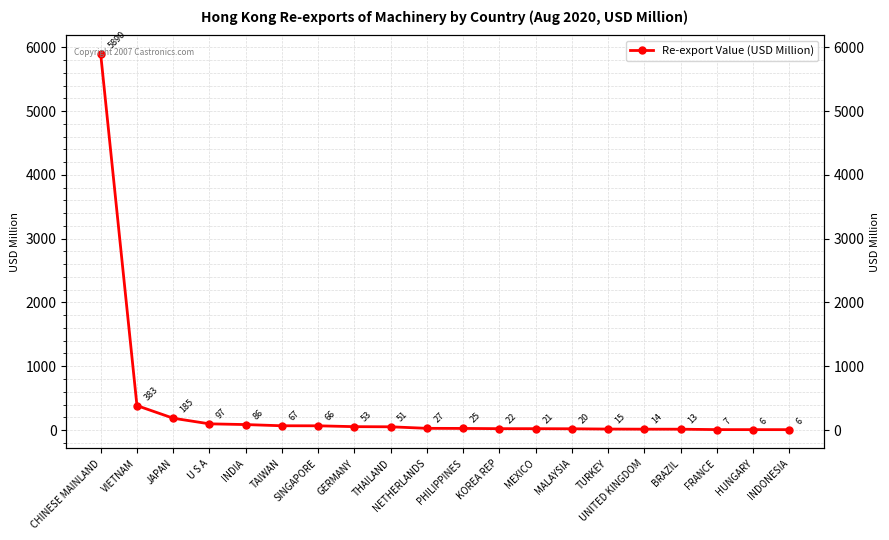

True or false: the data has more than 1 interior local peaks.

False